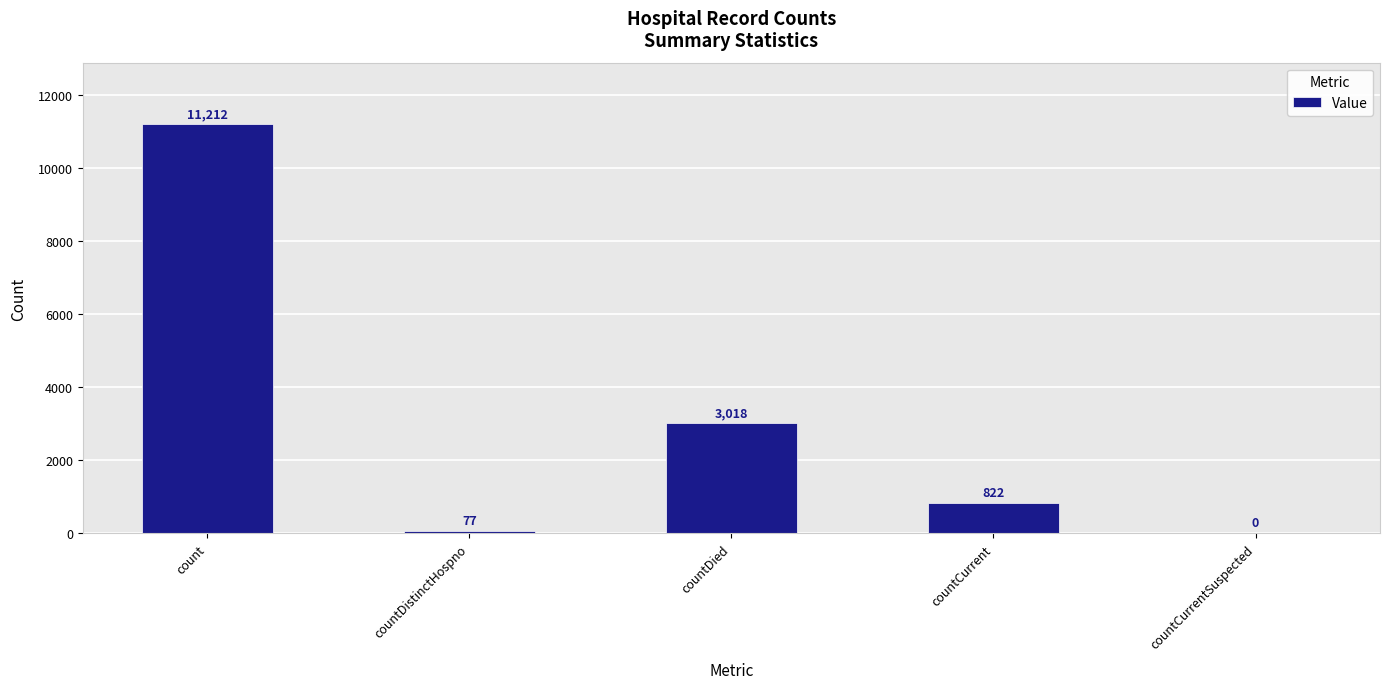

Does the chart contain stacked bars?

No